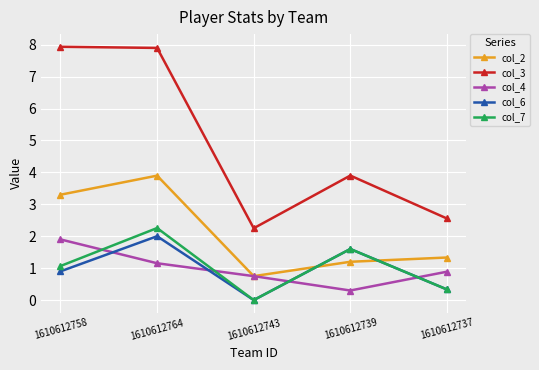

Which series has the widest spread of values?

col_3